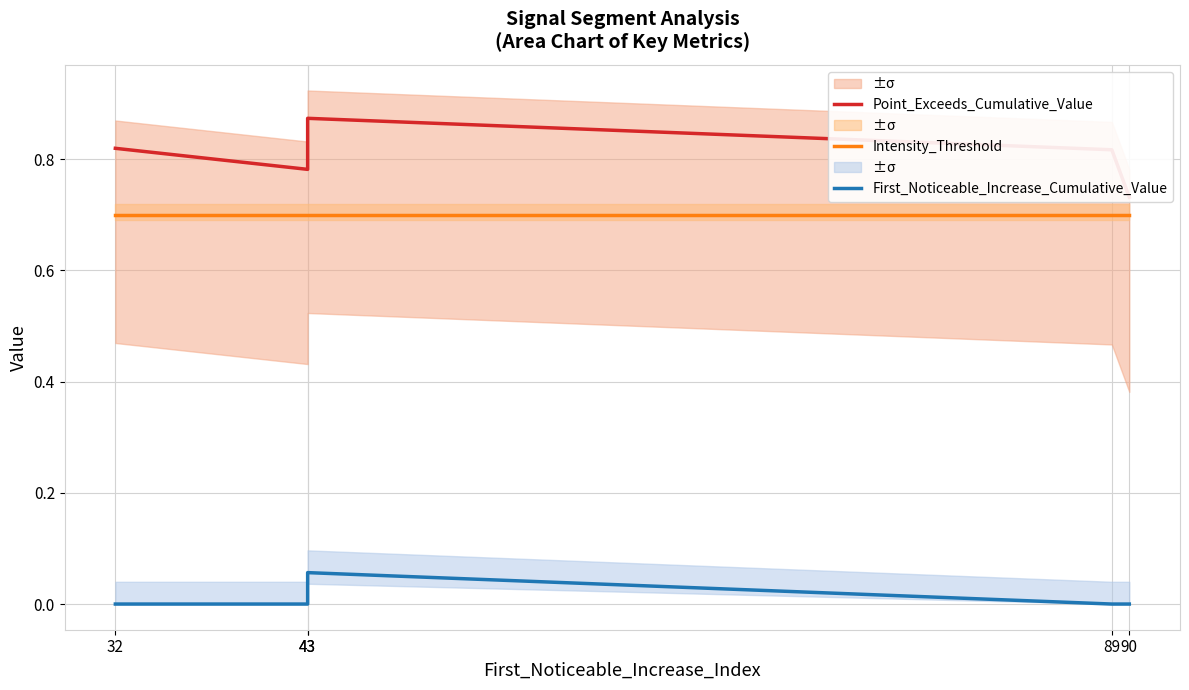

The value of Intensity_Threshold at 90 is 0.7. True or false?

True